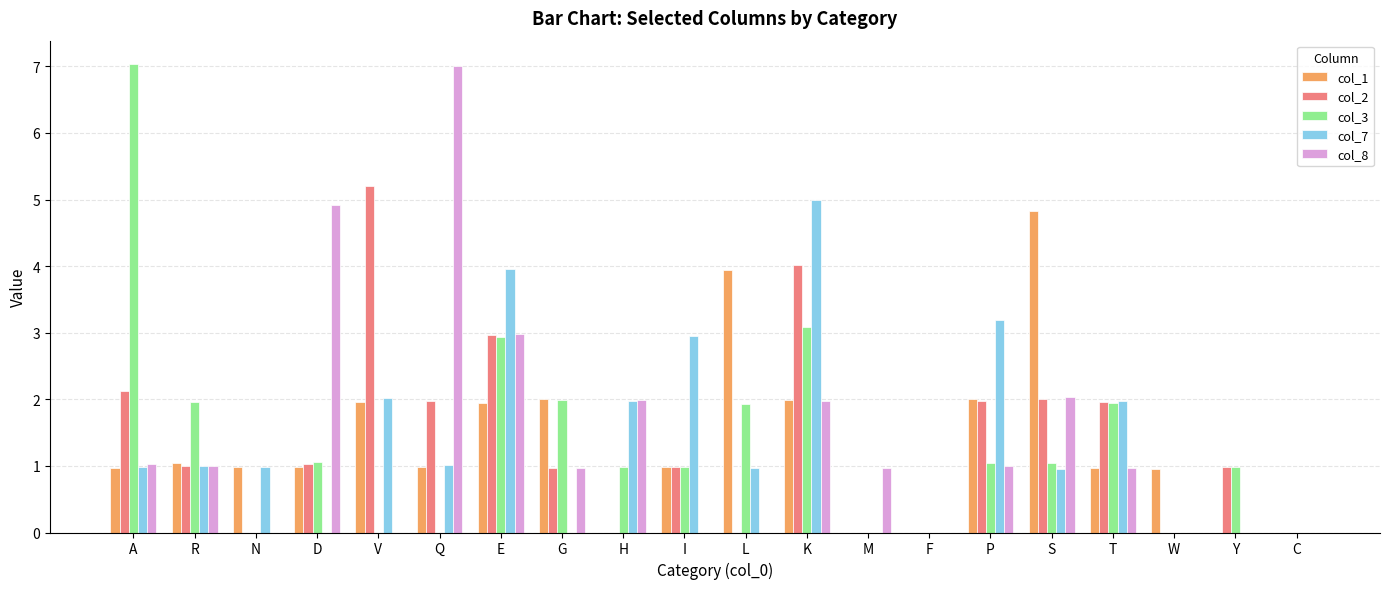

What is the total value across all series at R?

6.0